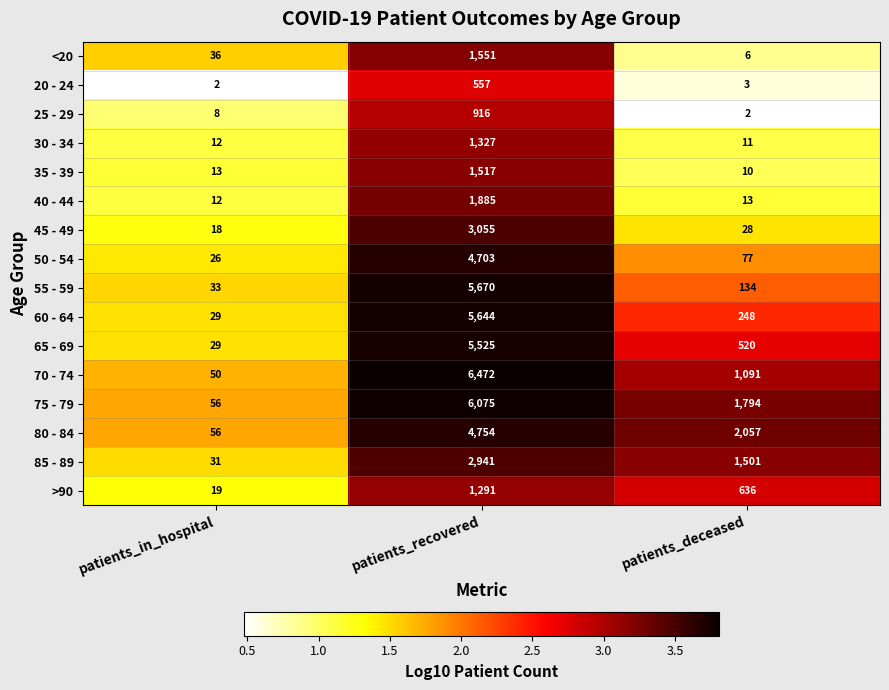

What value does the 80 - 84 series have at patients_in_hospital?

56